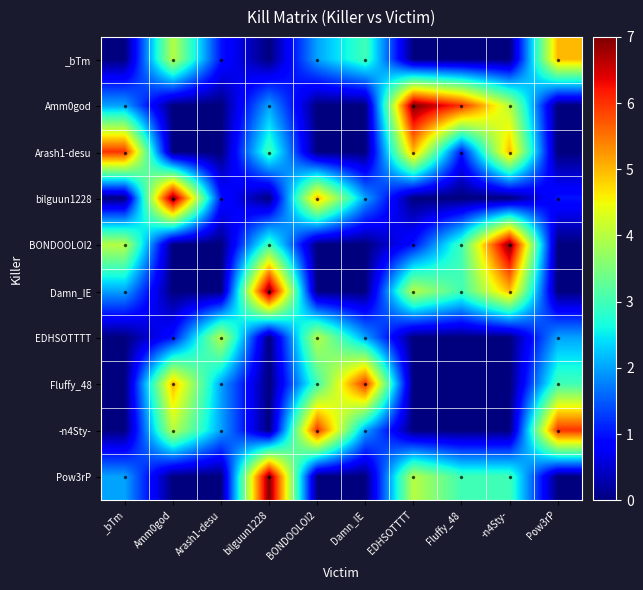

Which series has the largest total across all categories?

Amm0god